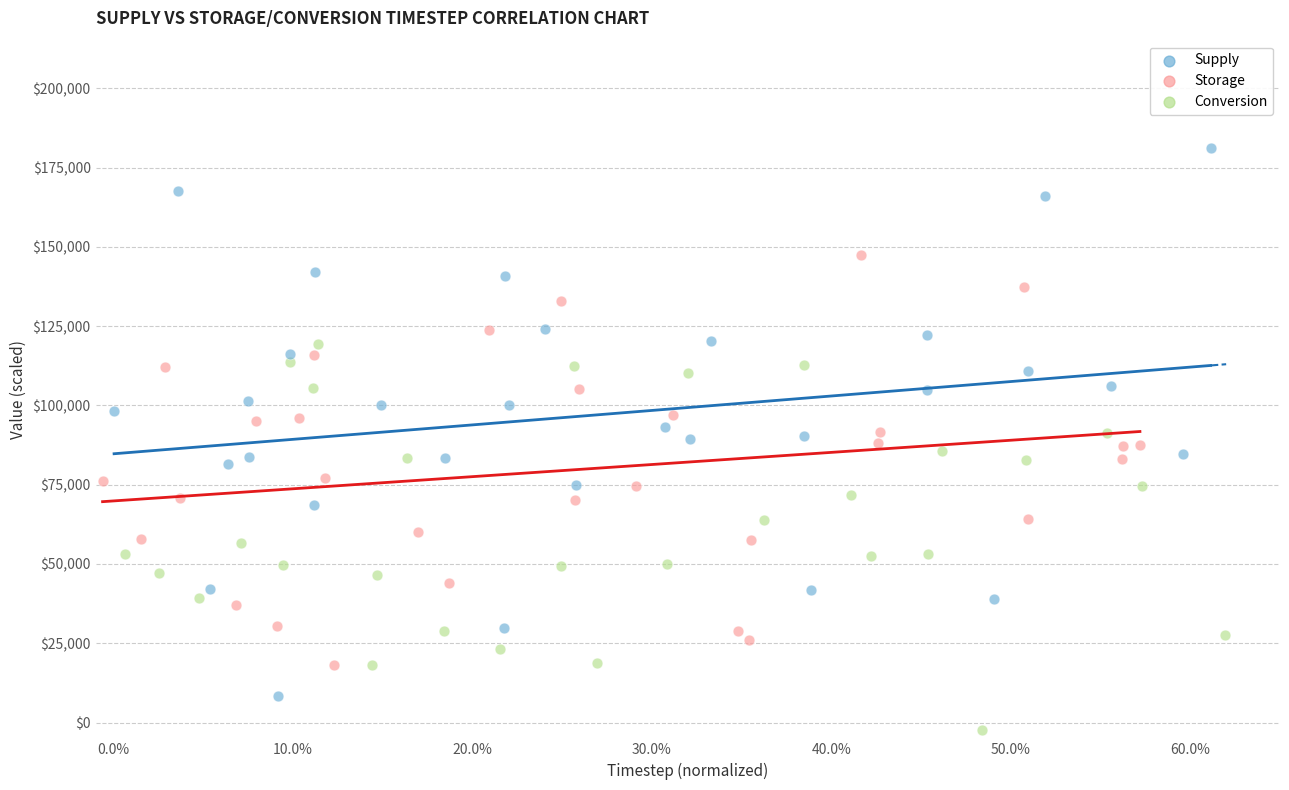

Which series contains the lowest Y value?

Conversion